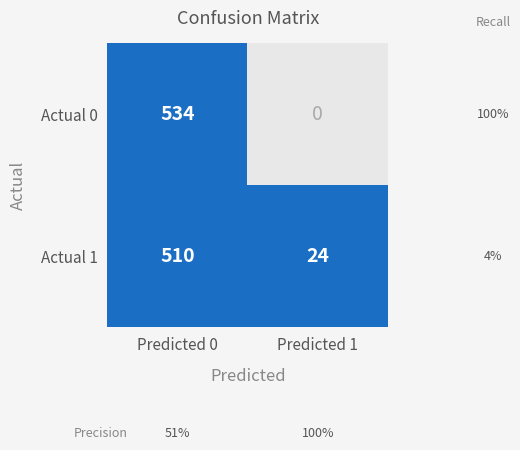

What is the sum of all Actual 1 values?

534